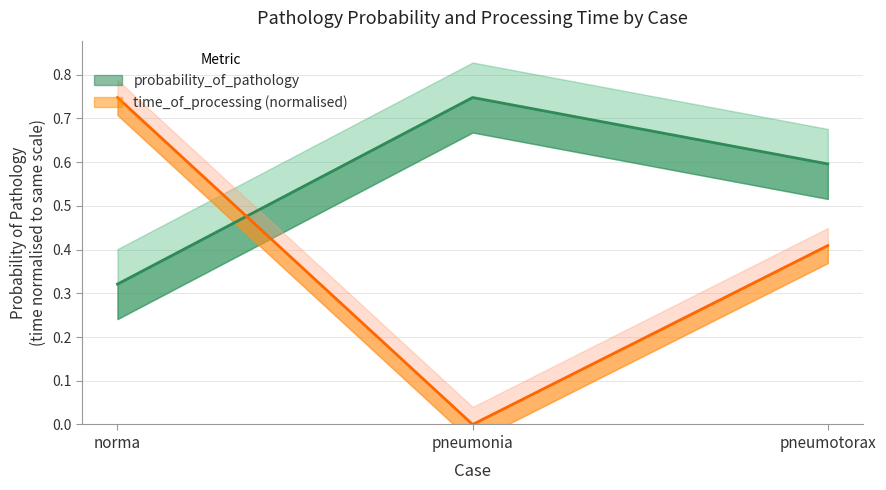

What is the label of the 3rd point from the right?

norma